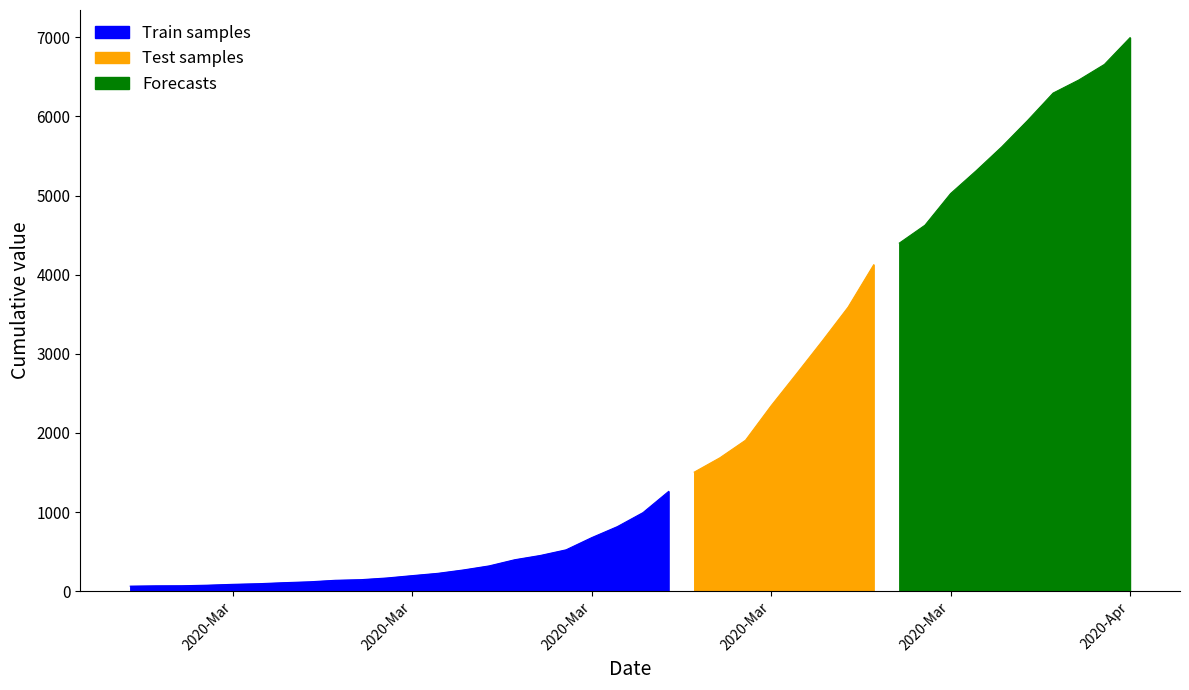

Where is the data nearest to the value 3529?

2020-03-26